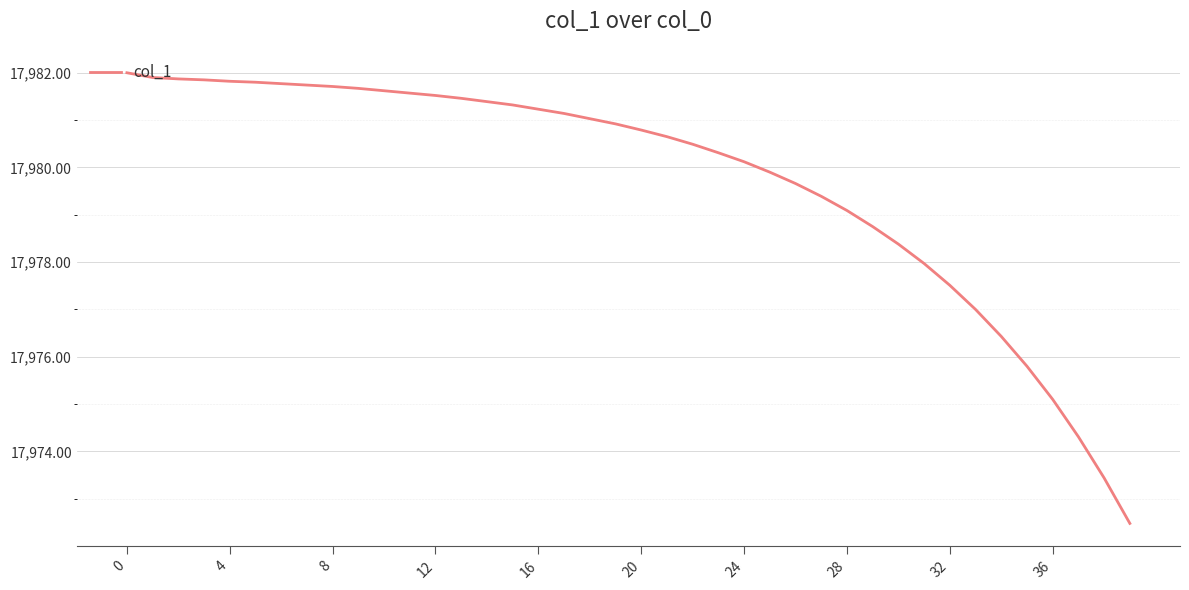

What is the minimum value shown in the chart?

17972.5